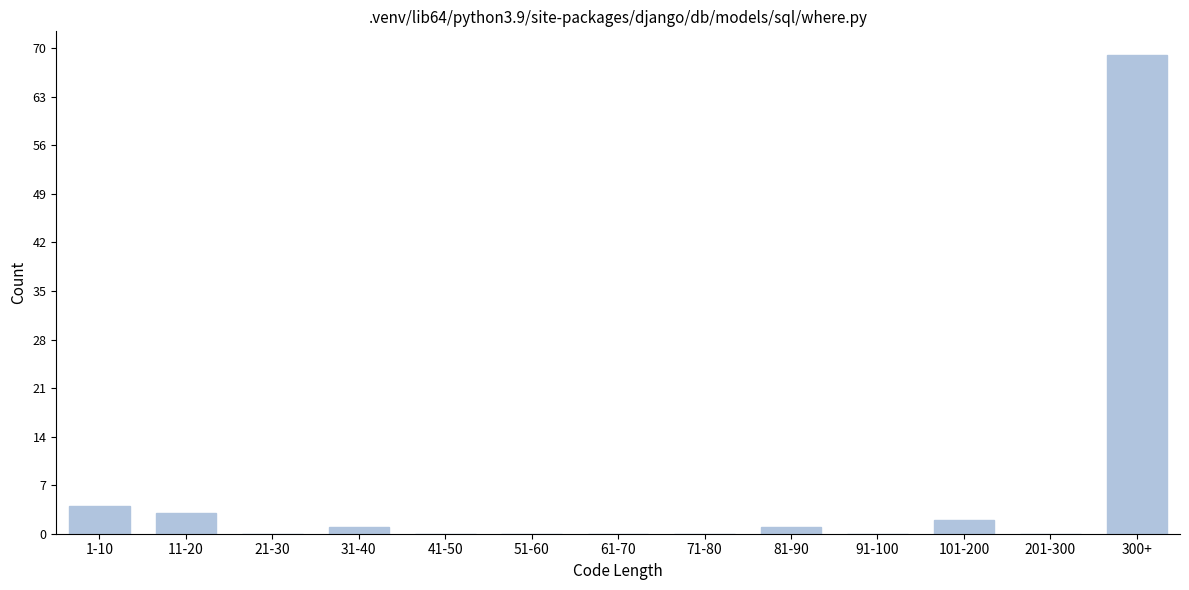

Reading left to right, list all the values displayed in this chart.

1-10=4	11-20=3	21-30=0	31-40=1	41-50=0	51-60=0	61-70=0	71-80=0	81-90=1	91-100=0	101-200=2	201-300=0	300+=69